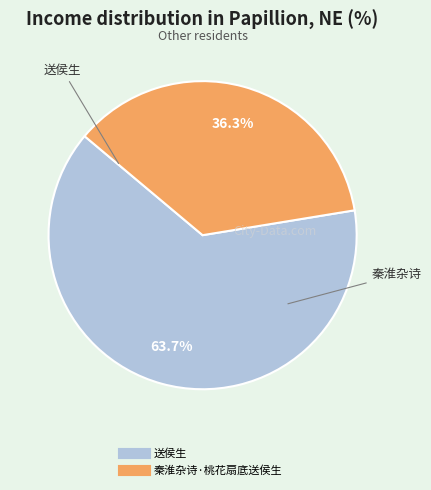

Which has a higher value, 送侯生 or 秦淮杂诗·桃花扇底送侯生?

送侯生